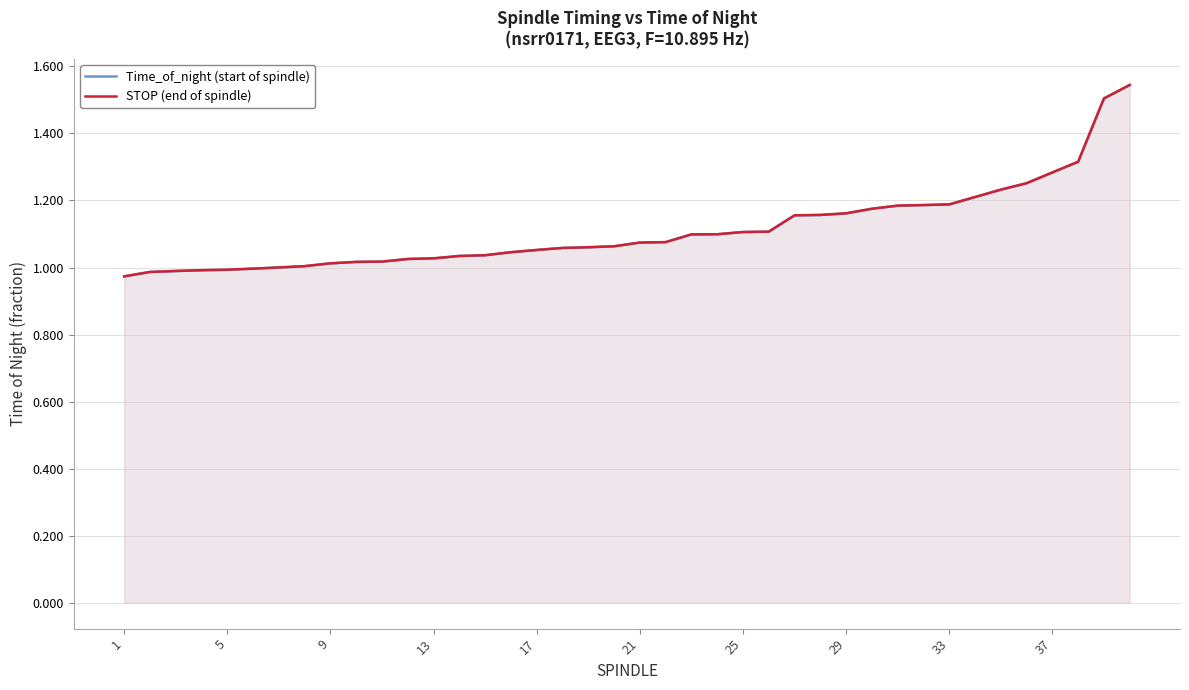

True or false: STOP and Time_of_night intersect in this chart.

False